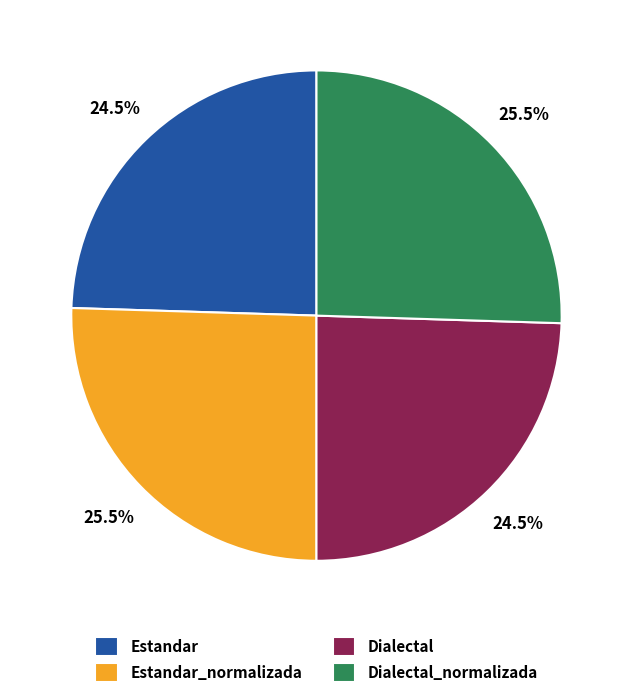

What is the total percentage of Estandar and Estandar_normalizada?

50.0%